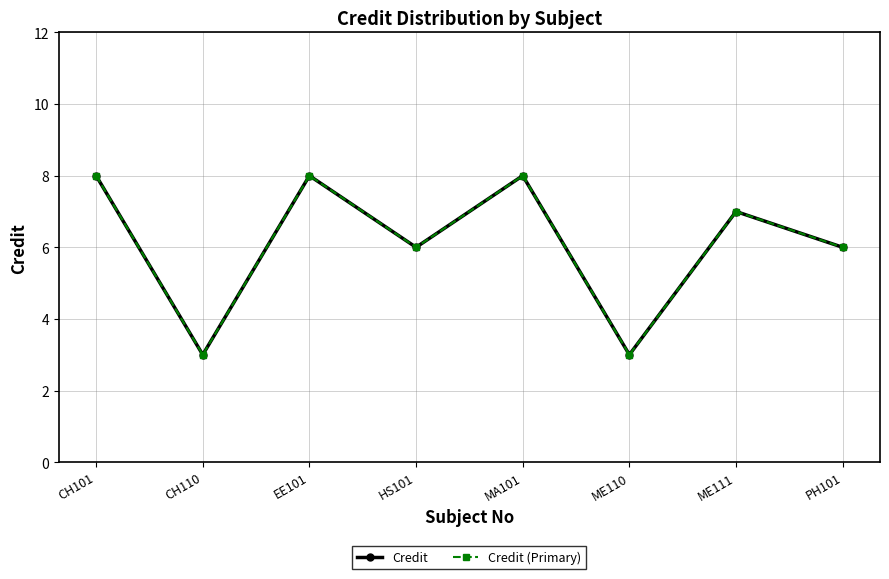

True or false: Credit (Primary) and Credit intersect in this chart.

False